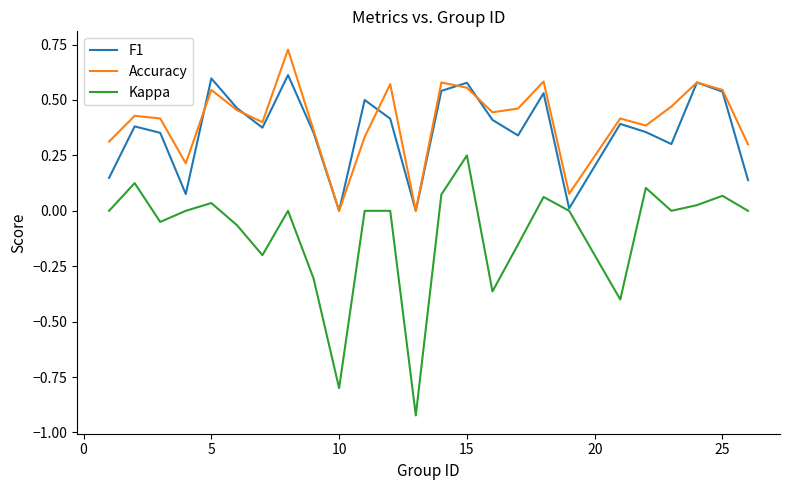

True or false: Accuracy and Kappa cross at least once.

False